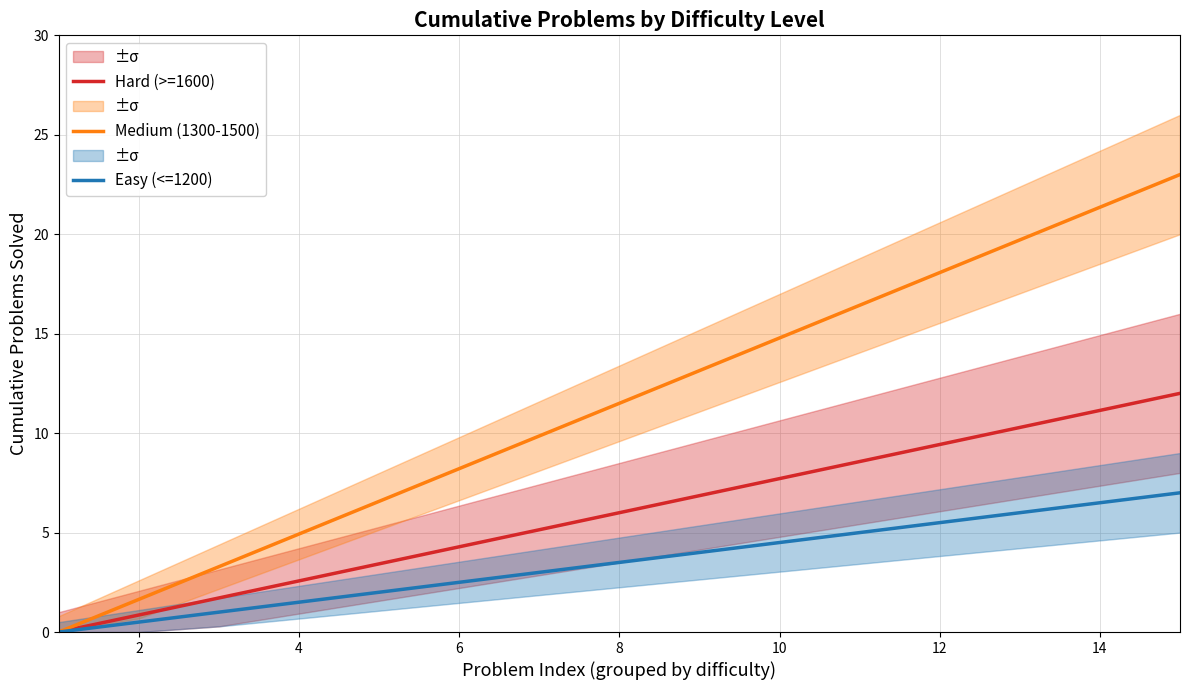

The value of Hard (>=1600) at 14 is 17.0. True or false?

False